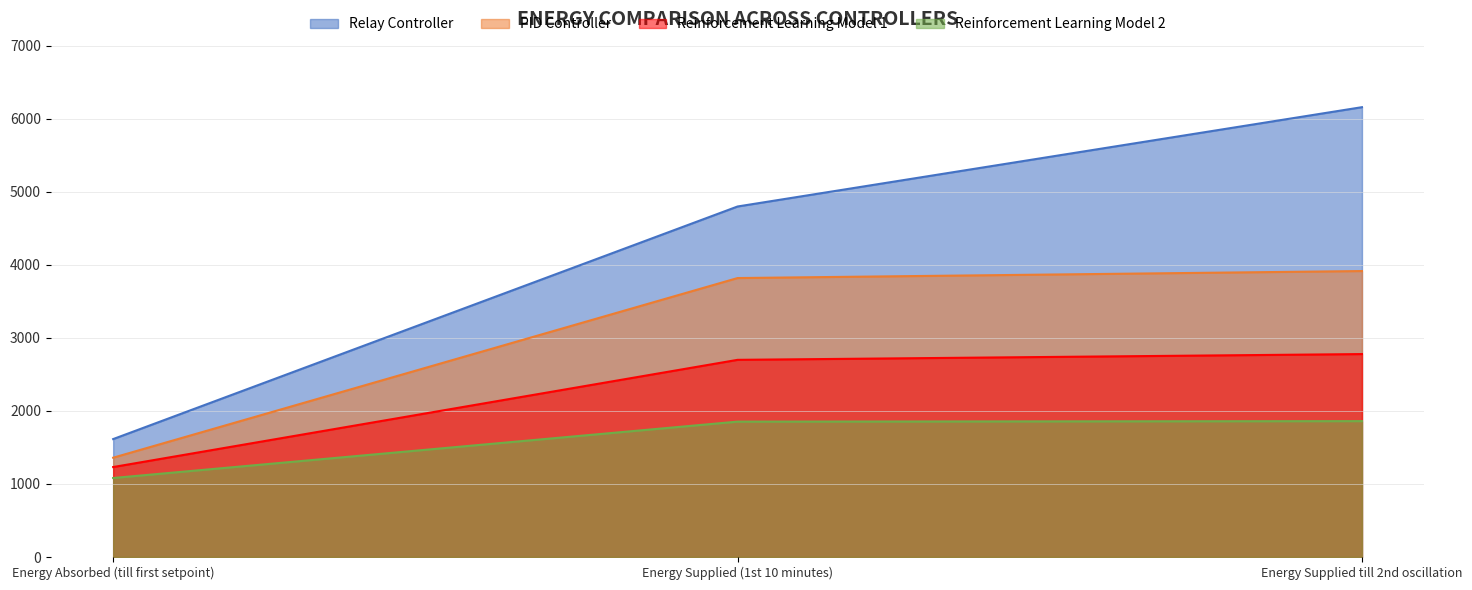

Between Energy Absorbed (till first setpoint) and Energy Supplied till 2nd oscillation, which is larger?

Energy Supplied till 2nd oscillation